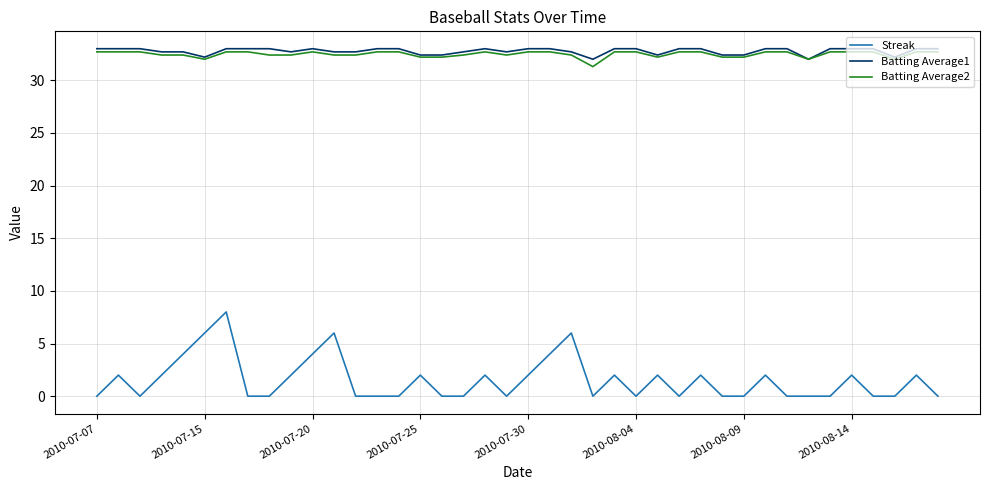

At how many categories does at least one series exceed 10?

40